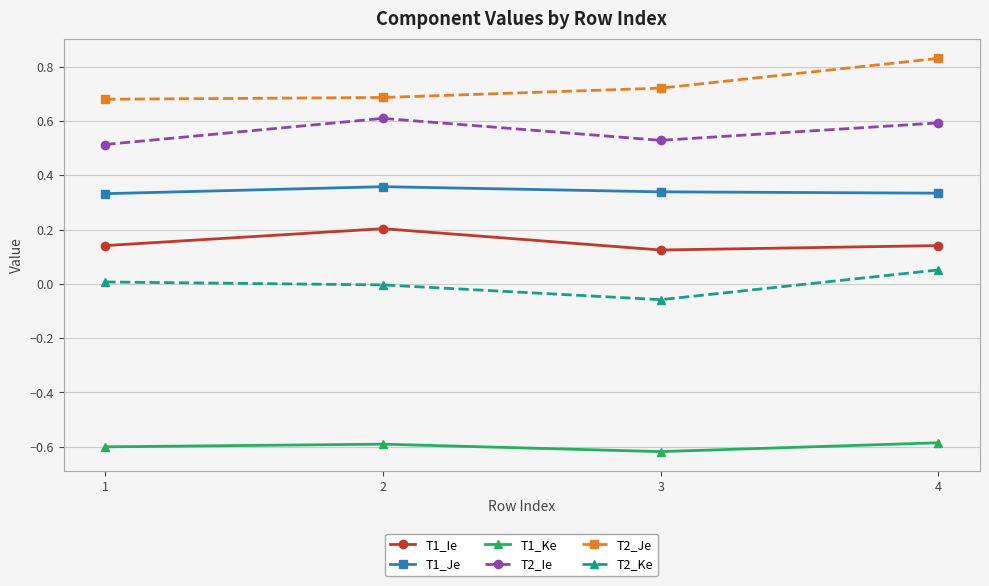

The T1_Ke series shows -0.2 at 1. True or false?

False